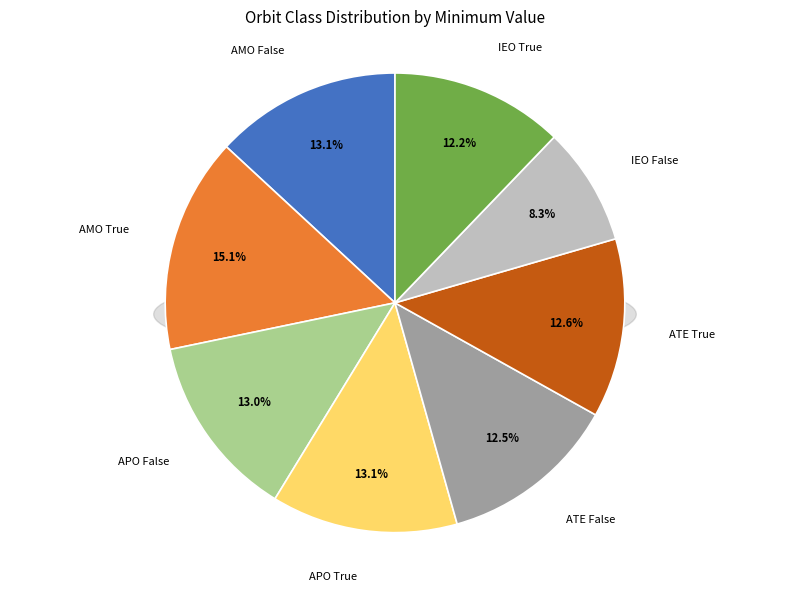

Rank the categories by value from highest to lowest.

AMO True, AMO False, APO True, APO False, ATE True, ATE False, IEO True, IEO False